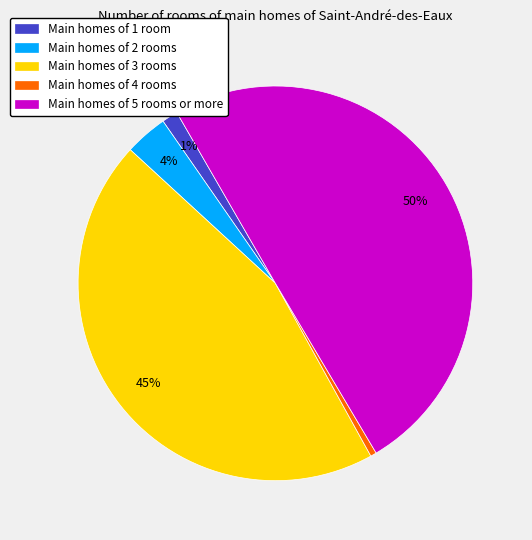

To the nearest percent, what is the combined percentage of Main homes of 2 rooms and Main homes of 4 rooms?

4%